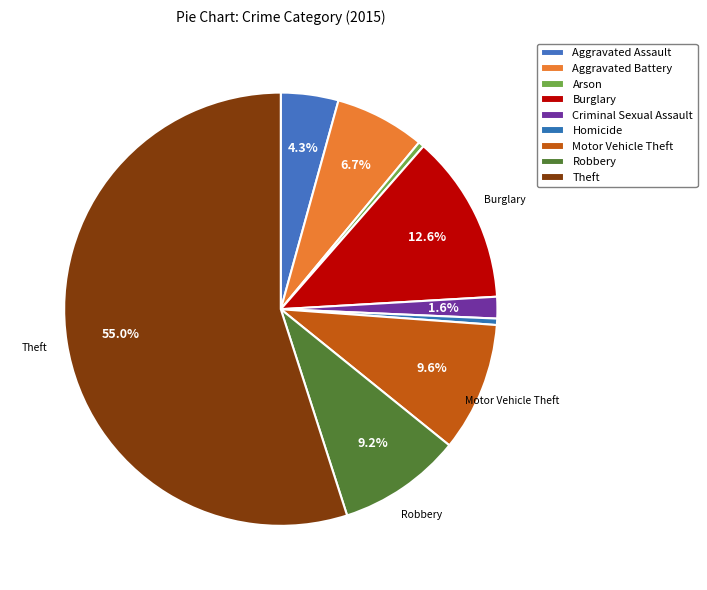

What is the ratio of the value at Homicide to the value at Arson?

1.1